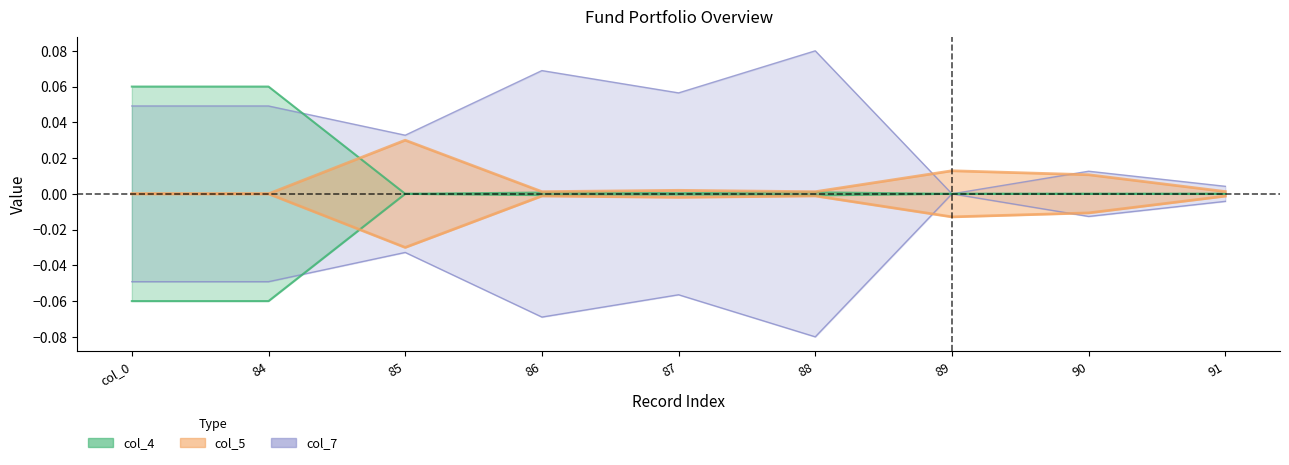

Which series has the largest total across all categories?

col_7